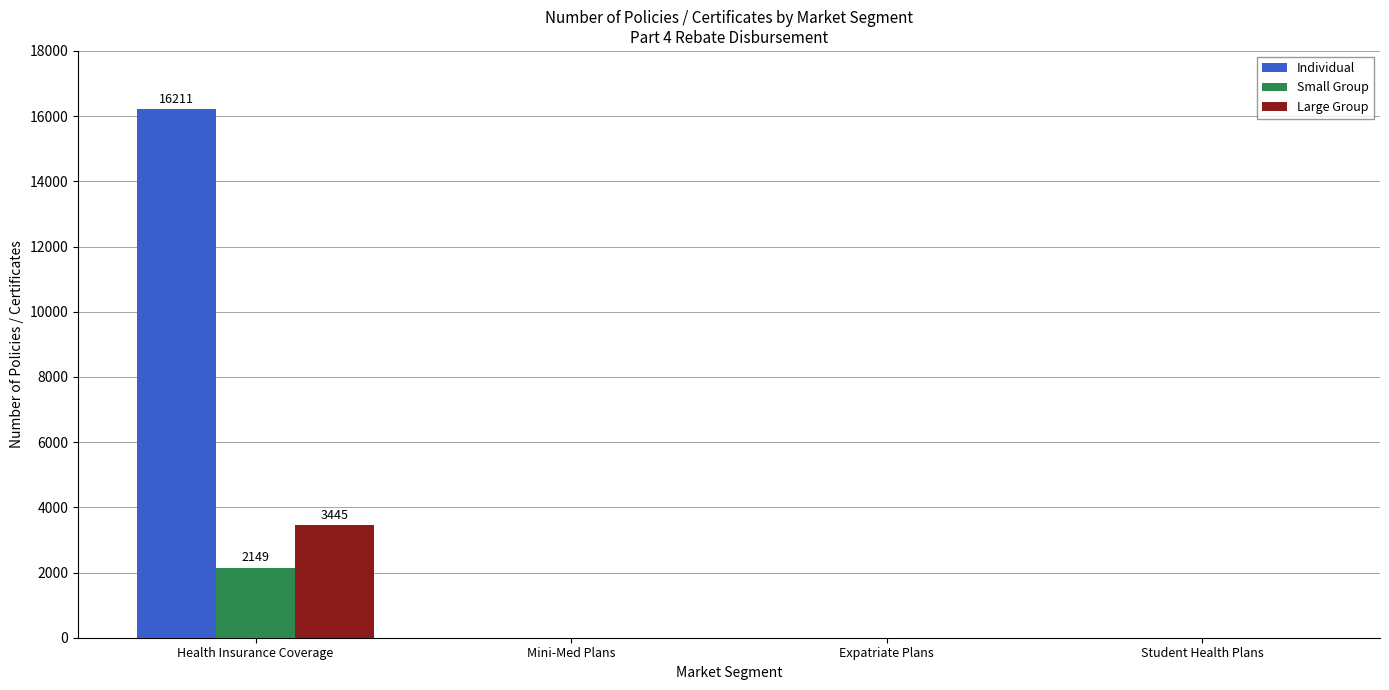

What is the total value across all series at Health Insurance Coverage?

21805